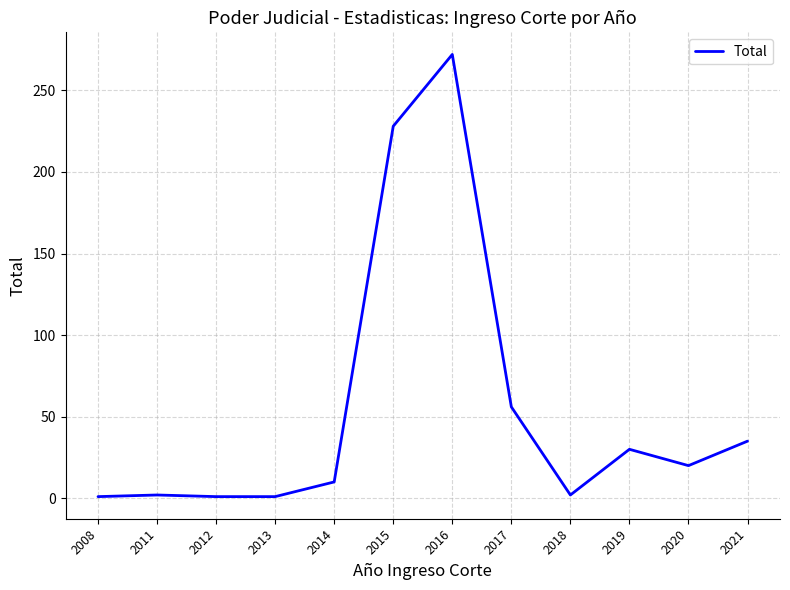

Approximately how many times larger is the value at 2019 compared to 2011?

15.0